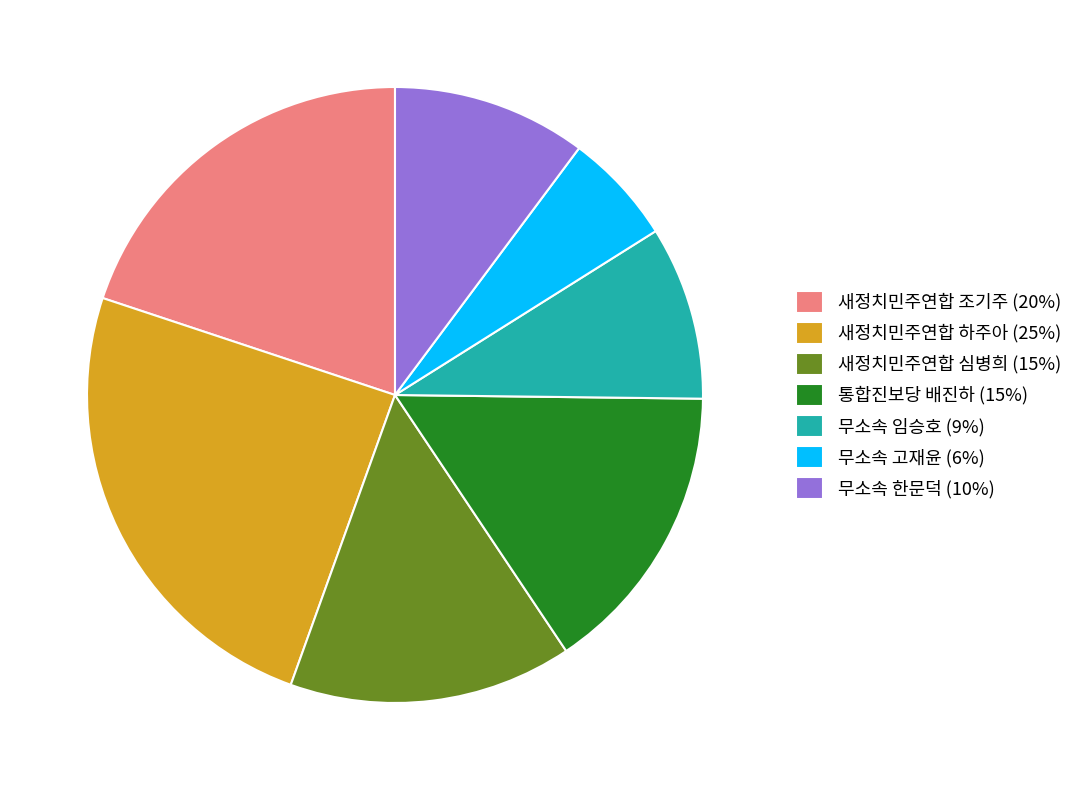

True or false: 통합진보당 배진하 accounts for 15% of the total.

True